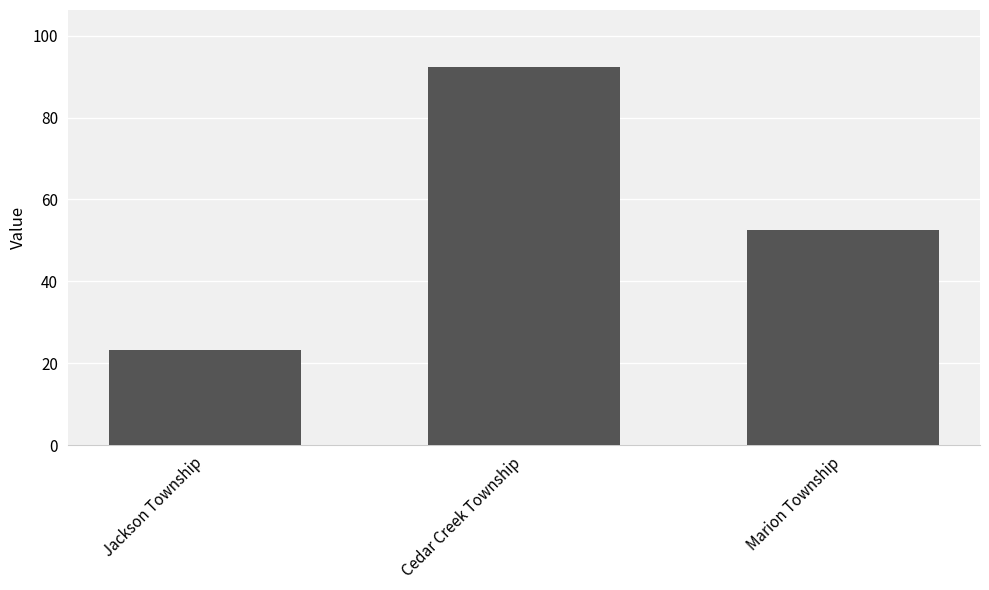

What is the smallest value displayed?

23.3